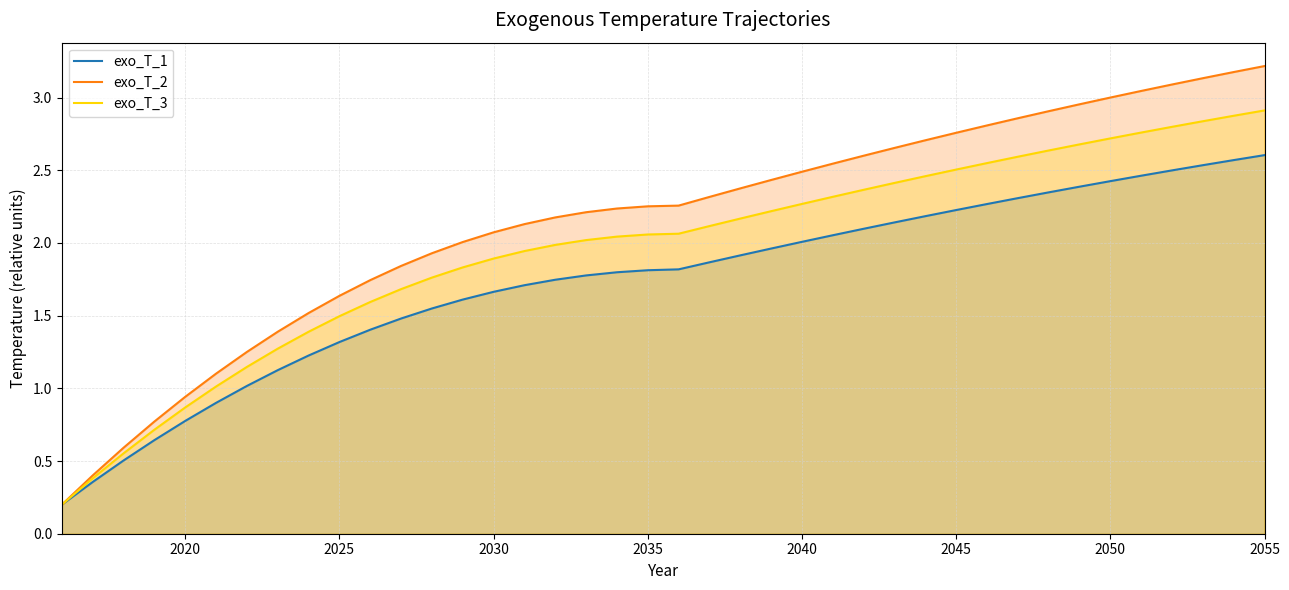

Count the number of categories in the chart.

40